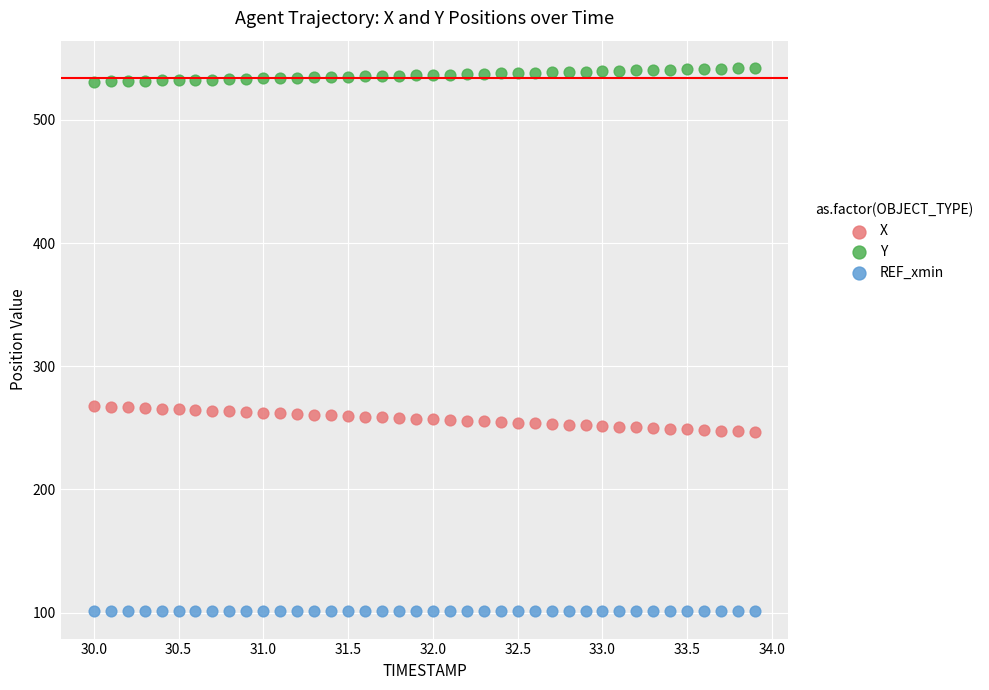

Which series reaches the maximum Y coordinate?

Y